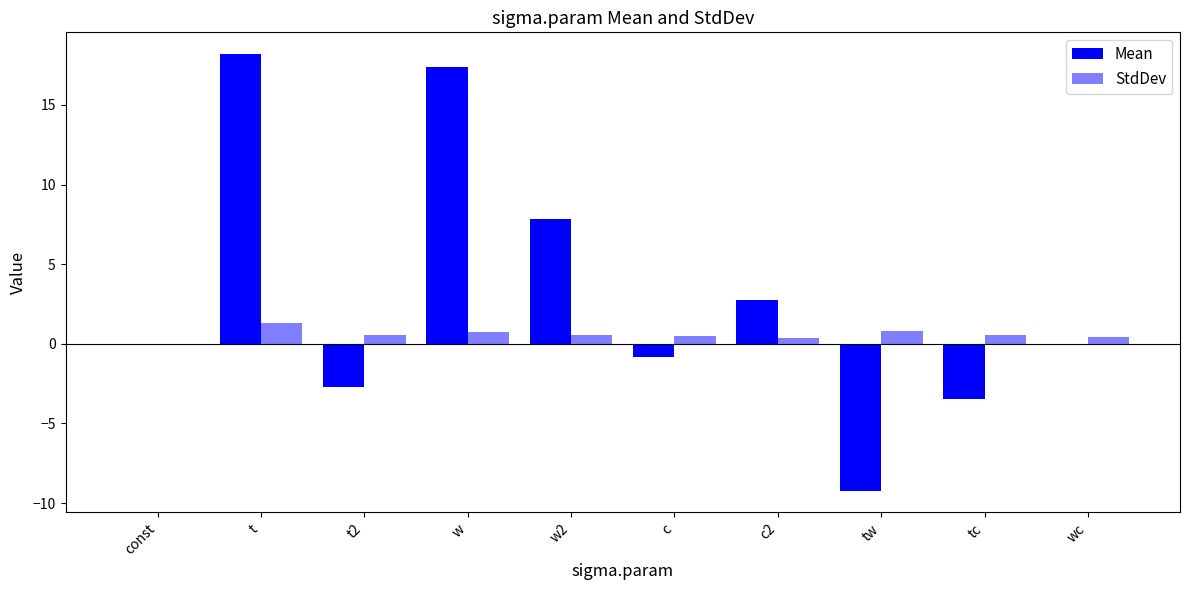

Which series has the largest total across all categories?

Mean